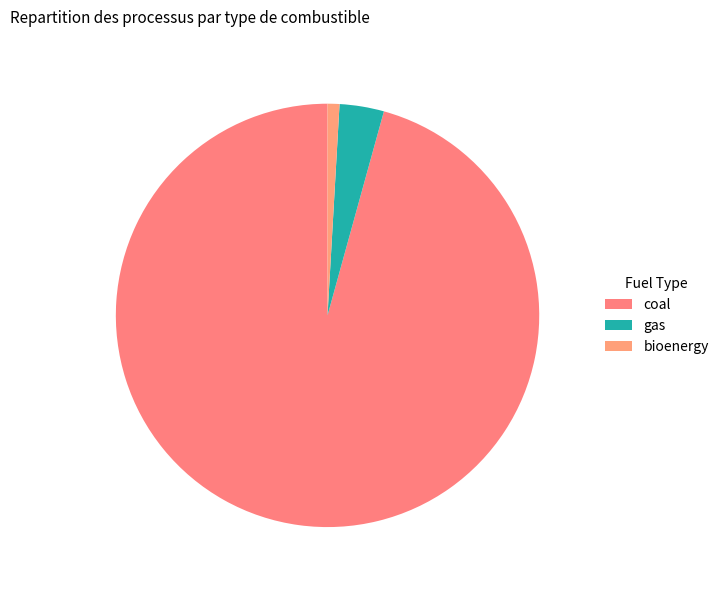

How many segments does this pie chart have?

3